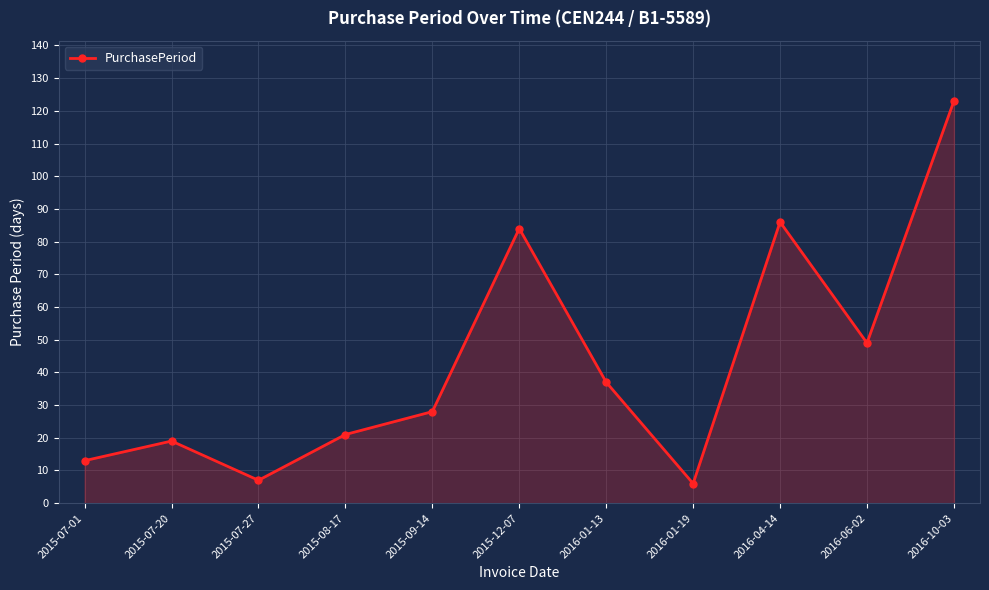

What is the smallest value displayed?

6